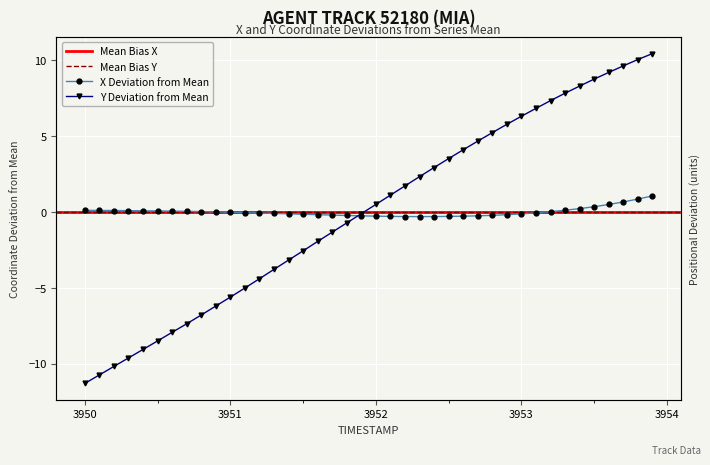

Rank the series at 3951 from highest to lowest value.

X, Y